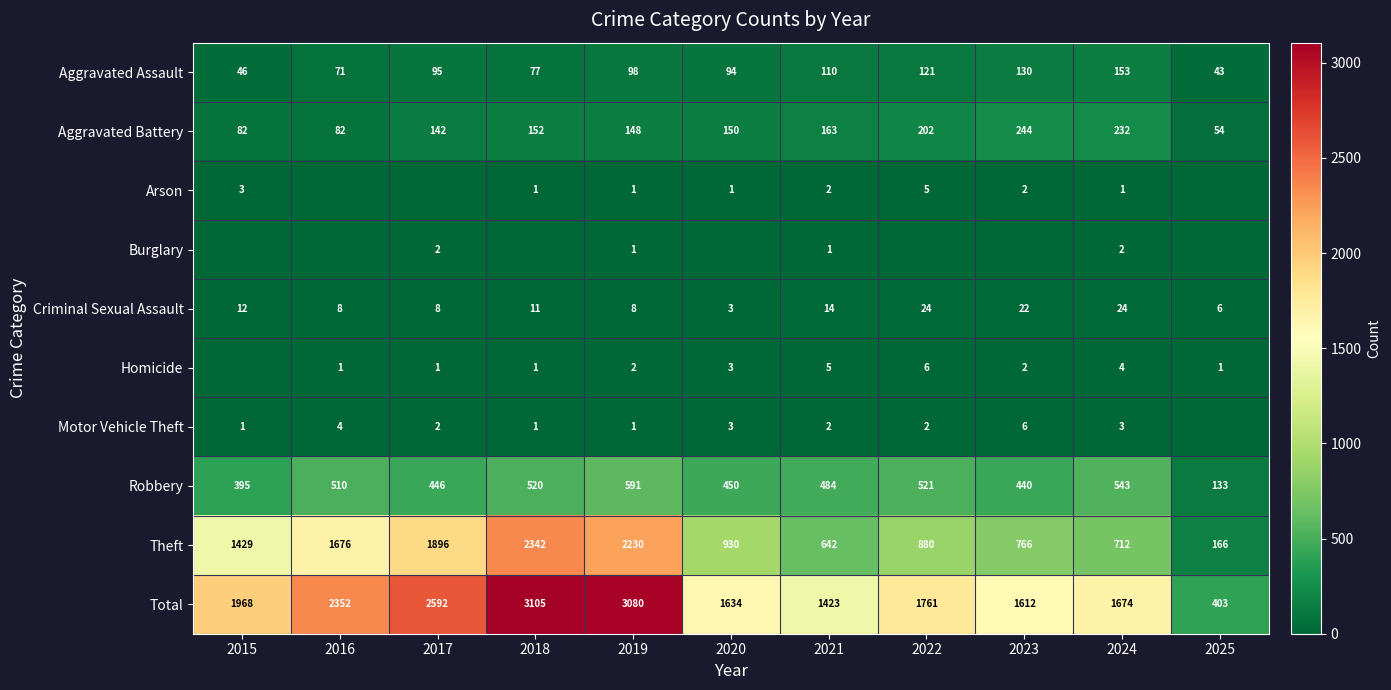

What is the minimum value for Theft?

166